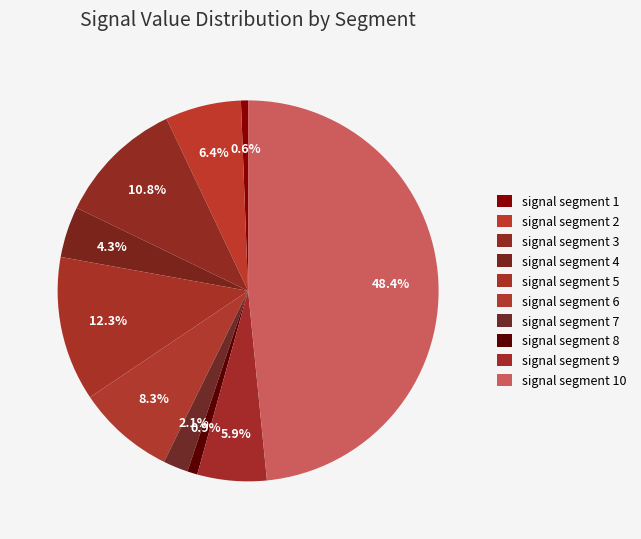

What percentage is the signal segment 7 slice, to the nearest percent?

2%